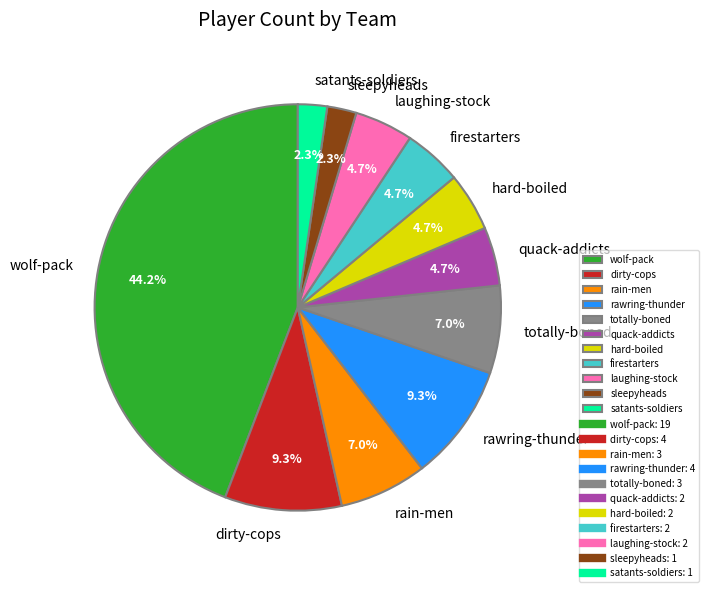

Approximately how many times larger is the value at hard-boiled compared to dirty-cops?

0.5